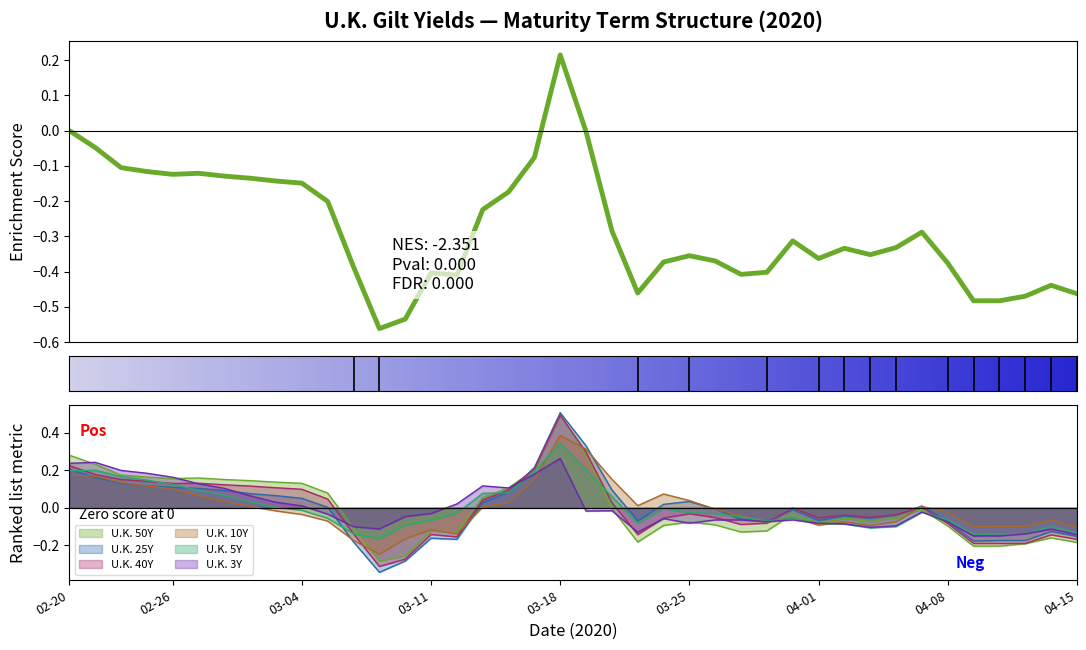

How many data points in U.K. 3Y are above 0?

15